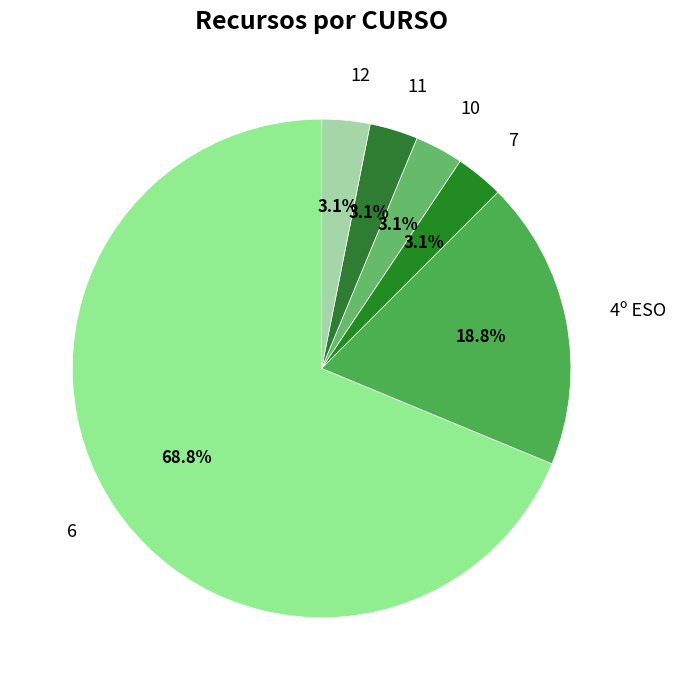

What is the largest slice in the pie chart?

6